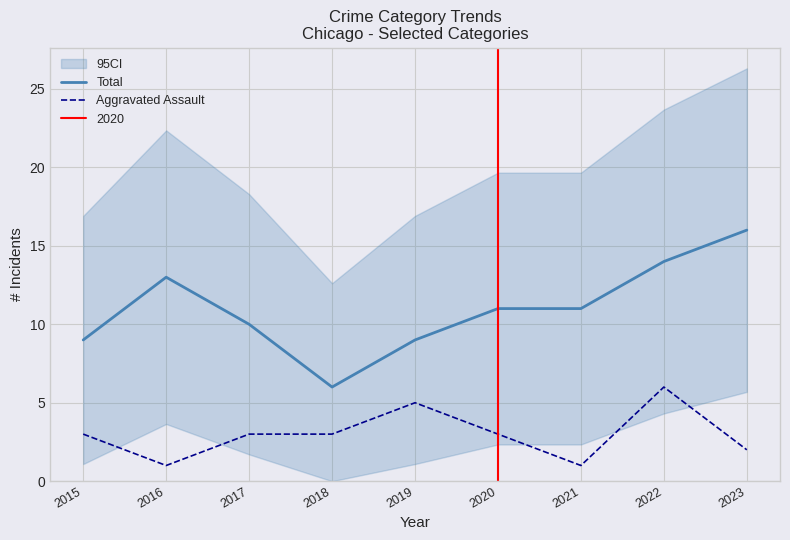

Reading left to right, what are all the values shown in this chart?

Total: 2015=9	2016=13	2017=10	2018=6	2019=9	2020=11	2021=11	2022=14	2023=16
Aggravated Assault: 2015=3	2016=1	2017=3	2018=3	2019=5	2020=3	2021=1	2022=6	2023=2